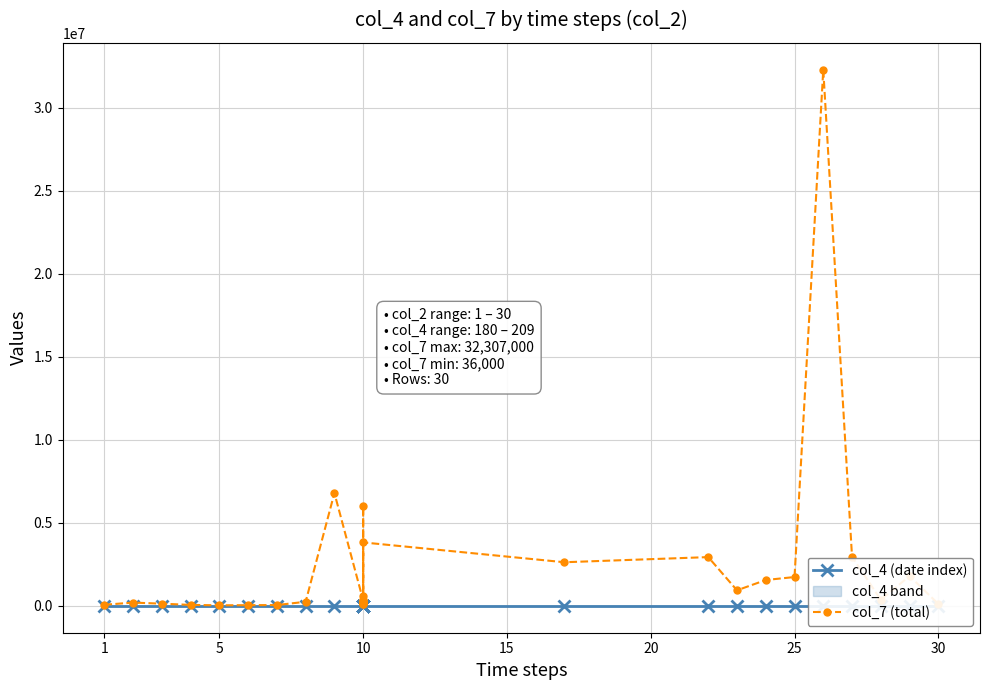

What is the label of the 26th point from the left?

25